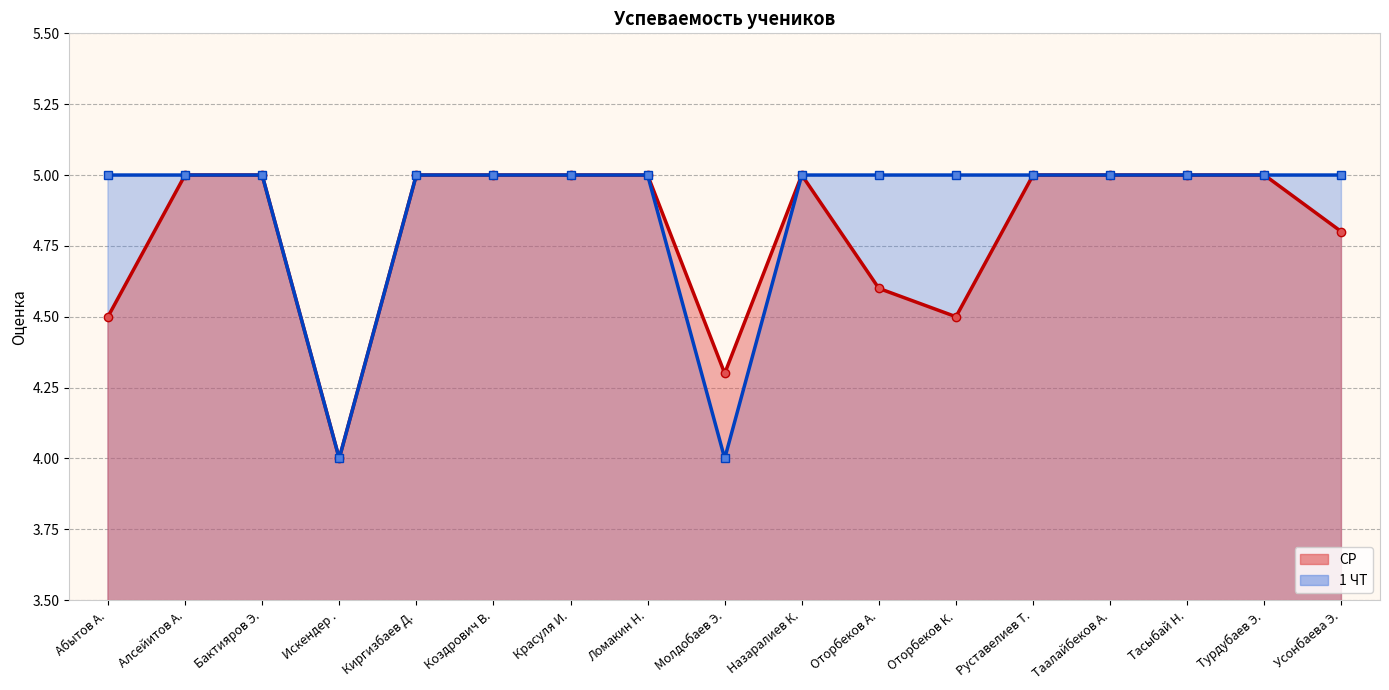

What is the label of the 15th point from the right?

Бактияров Э.